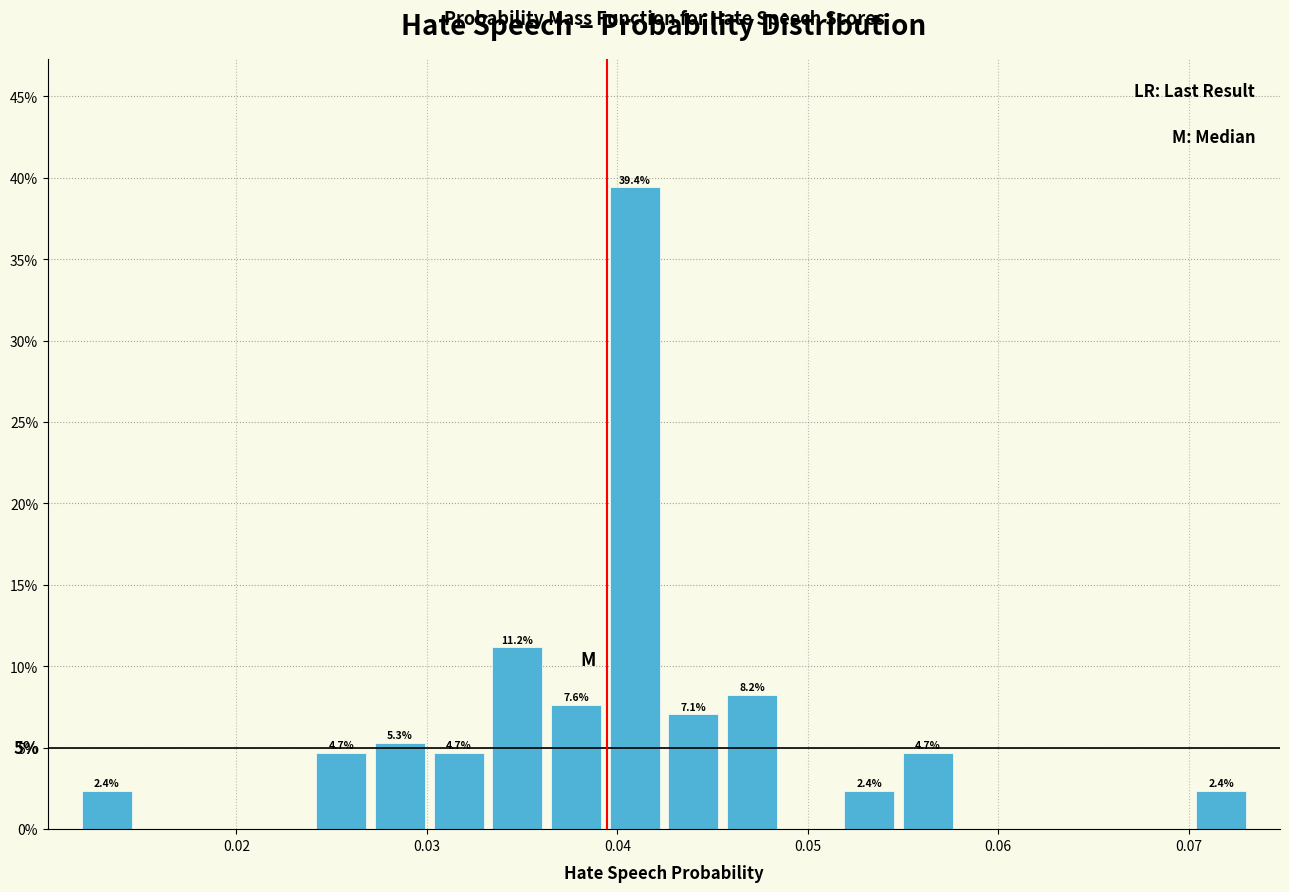

Around what value on the x-axis is the tallest bar? Give the approximate position of its centre, as read against the axis.

0.041